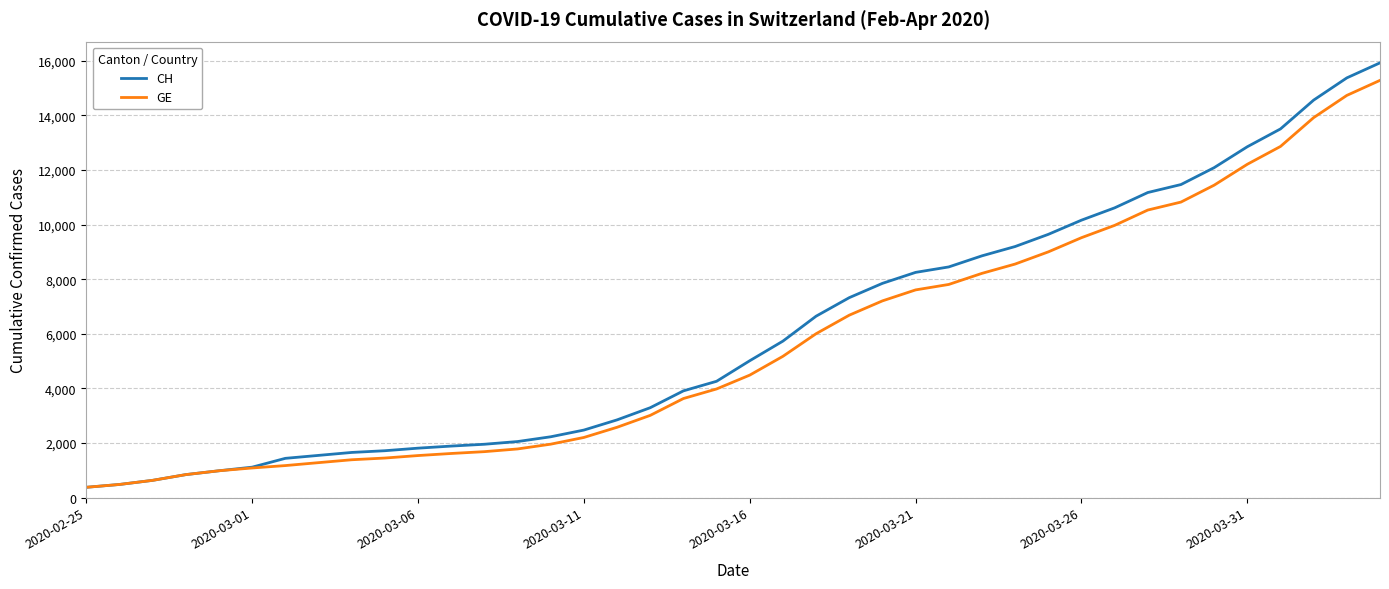

Which series has the largest range (max minus min)?

CH